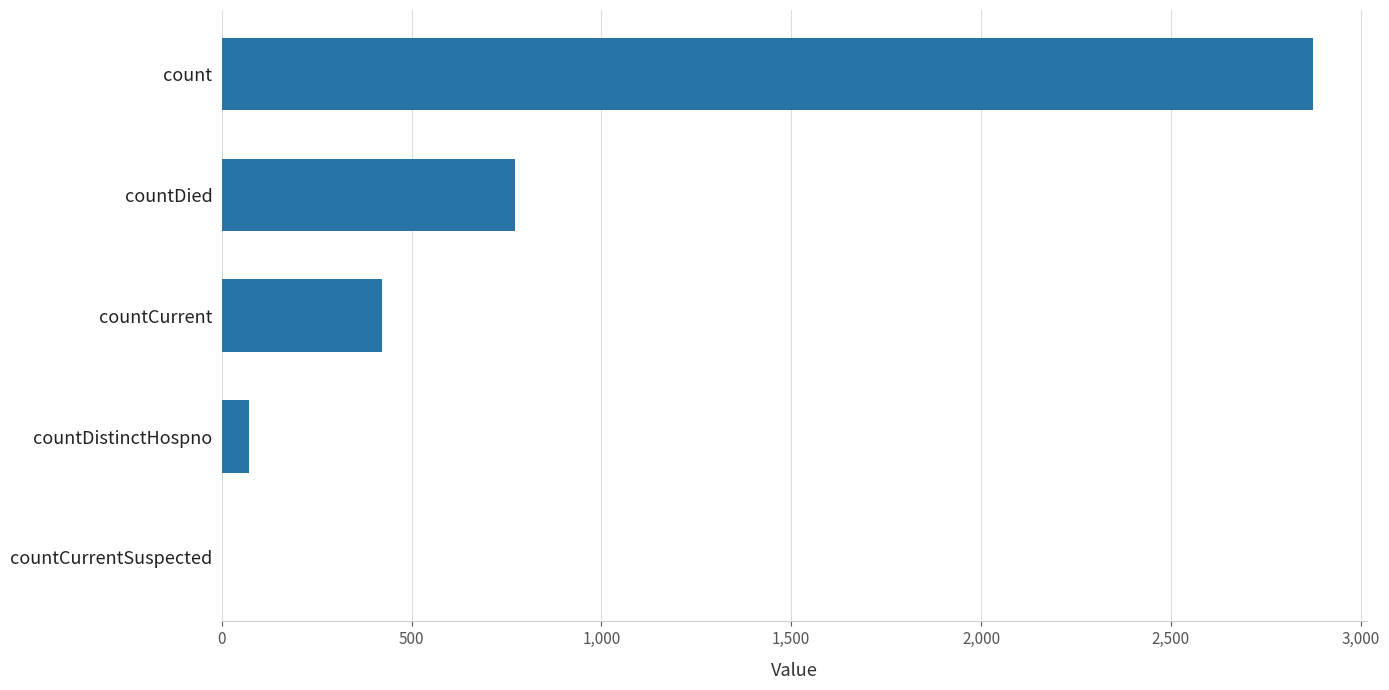

What is the greatest value displayed?

2874